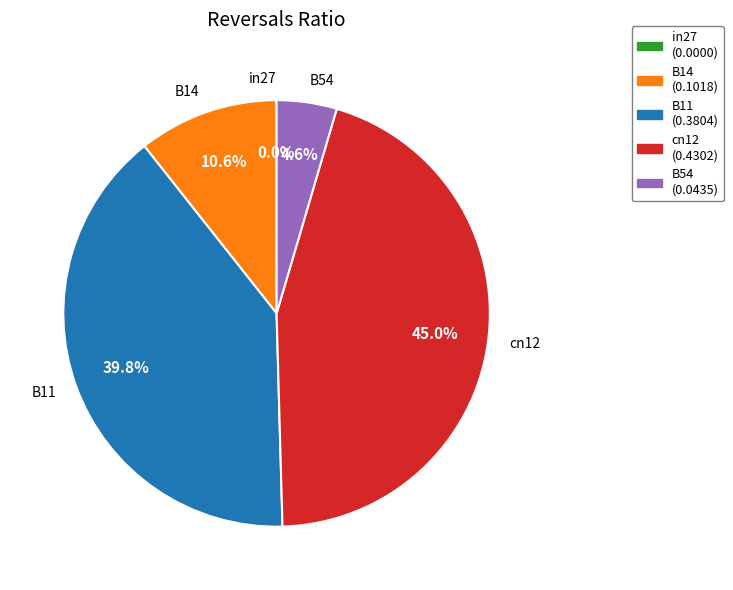

To the nearest percent, what is the average slice percentage?

20%